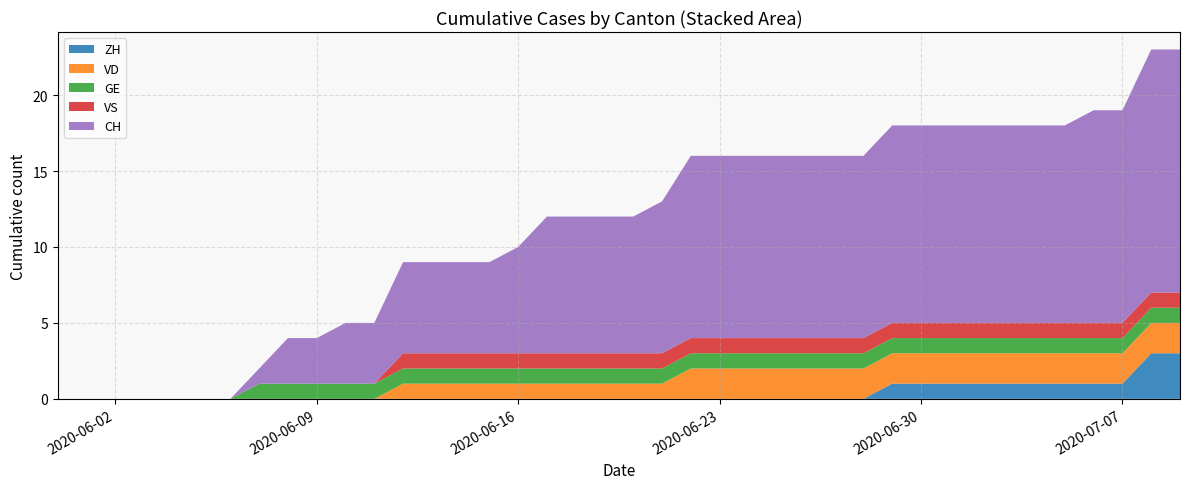

Reading right to left, what are all the values shown in this chart?

ZH: 3	3	1	1	1	1	1	1	1	1	1	0	0	0	0	0	0	0	0	0	0	0	0	0	0	0	0	0	0	0	0	0	0	0	0	0	0	0	0	0
VD: 2	2	2	2	2	2	2	2	2	2	2	2	2	2	2	2	2	2	1	1	1	1	1	1	1	1	1	1	0	0	0	0	0	0	0	0	0	0	0	0
GE: 1	1	1	1	1	1	1	1	1	1	1	1	1	1	1	1	1	1	1	1	1	1	1	1	1	1	1	1	1	1	1	1	1	0	0	0	0	0	0	0
VS: 1	1	1	1	1	1	1	1	1	1	1	1	1	1	1	1	1	1	1	1	1	1	1	1	1	1	1	1	0	0	0	0	0	0	0	0	0	0	0	0
CH: 16	16	14	14	13	13	13	13	13	13	13	12	12	12	12	12	12	12	10	9	9	9	9	7	6	6	6	6	4	4	3	3	1	0	0	0	0	0	0	0